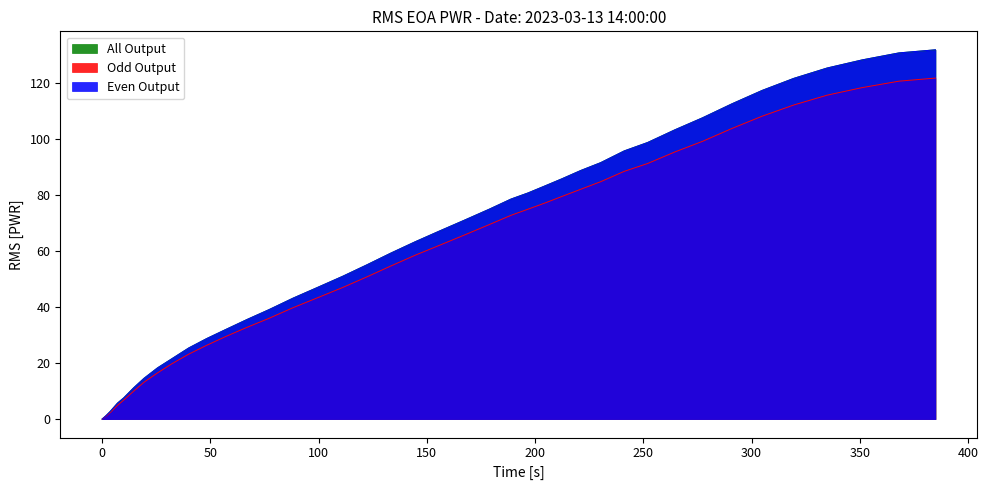

Does the chart display data point markers on the line(s)?

No